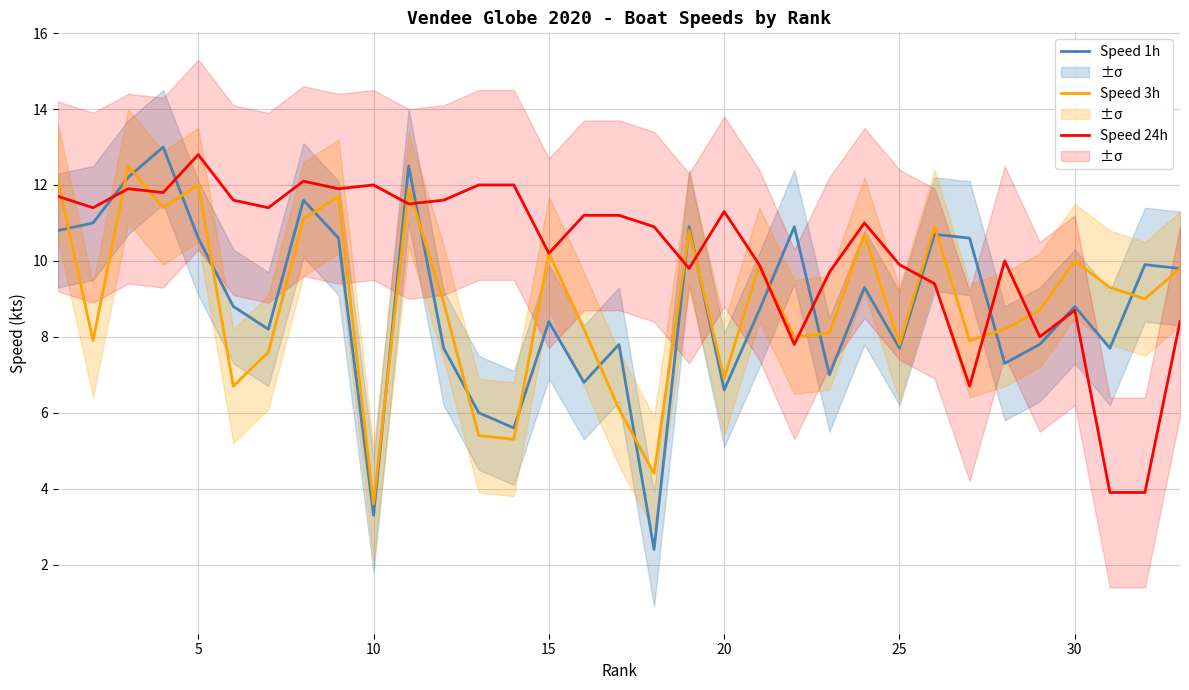

Is this an area chart (filled region under the line)?

No